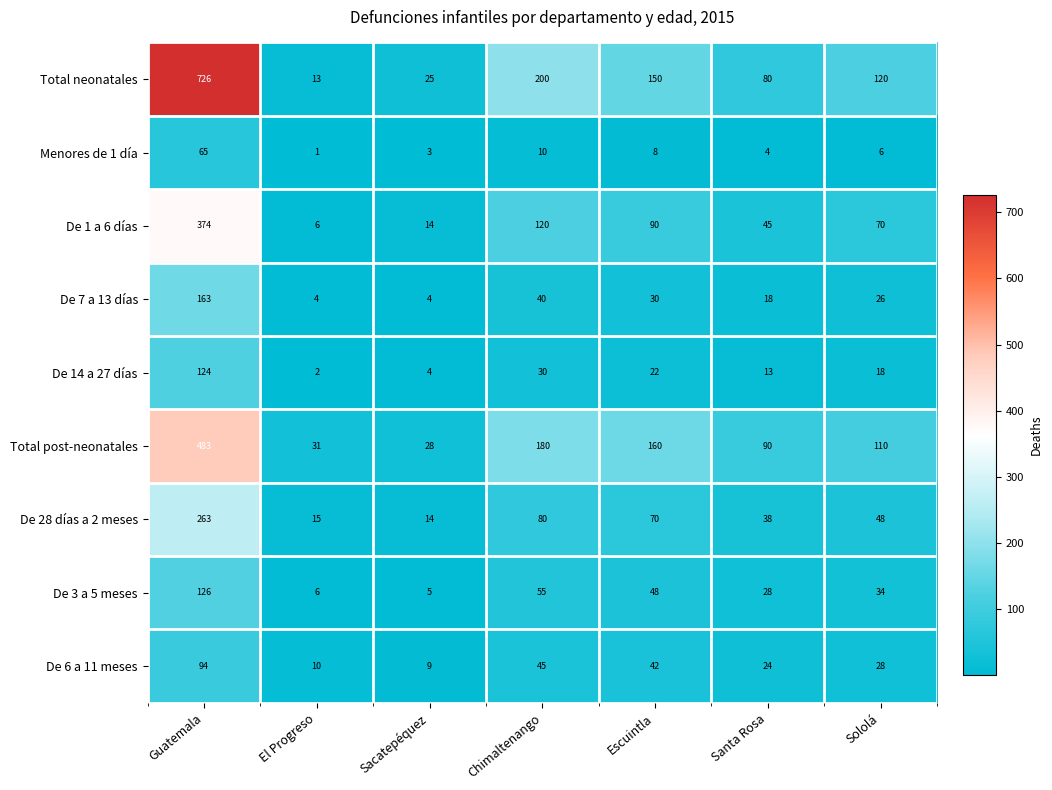

Which label corresponds to the smallest value in the chart?

El Progreso